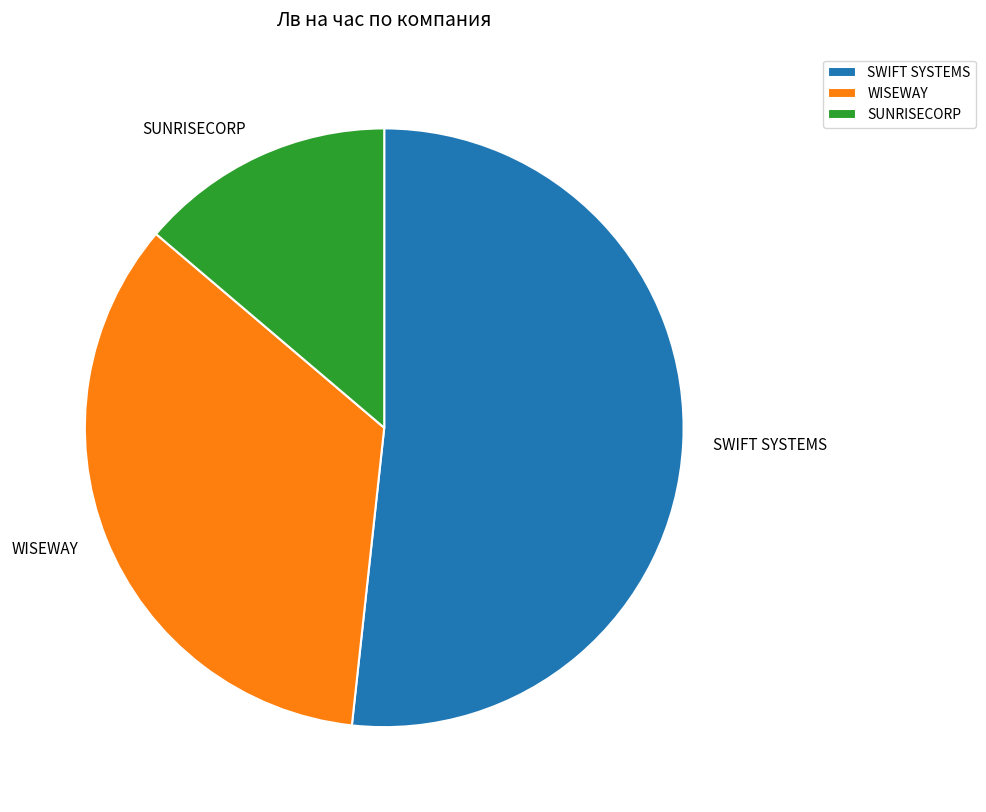

Is the sum of SWIFT SYSTEMS and WISEWAY greater than half?

Yes